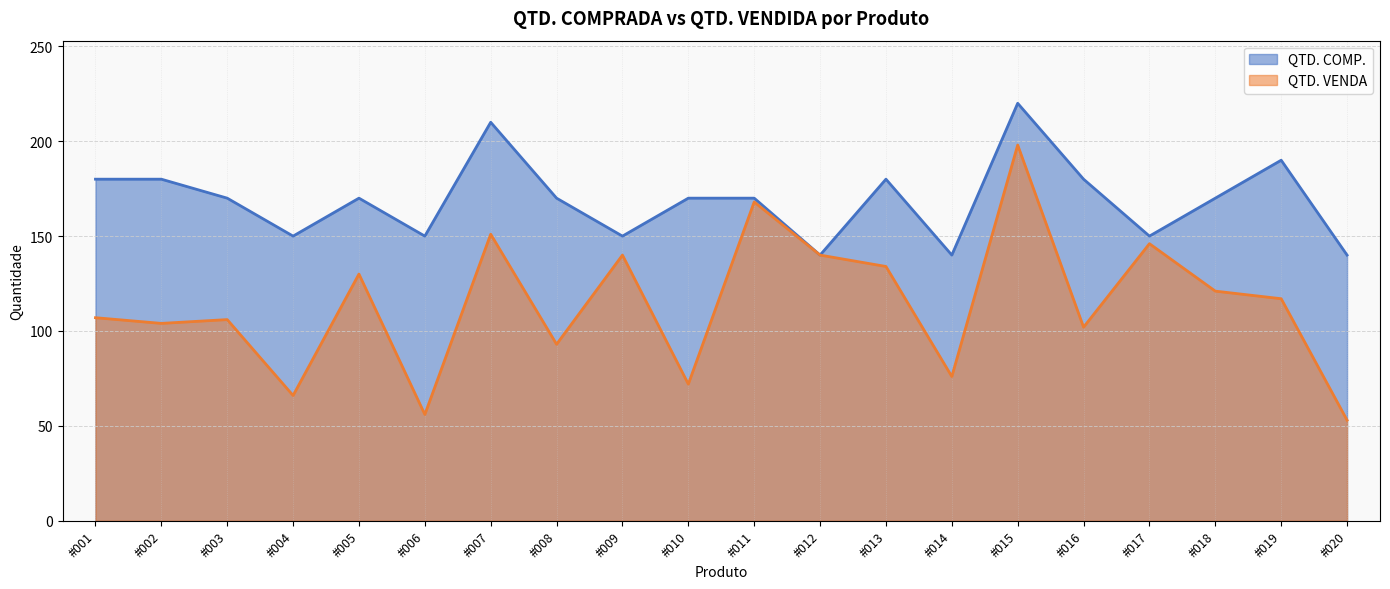

True or false: QTD. VENDA and QTD. COMP. intersect in this chart.

False